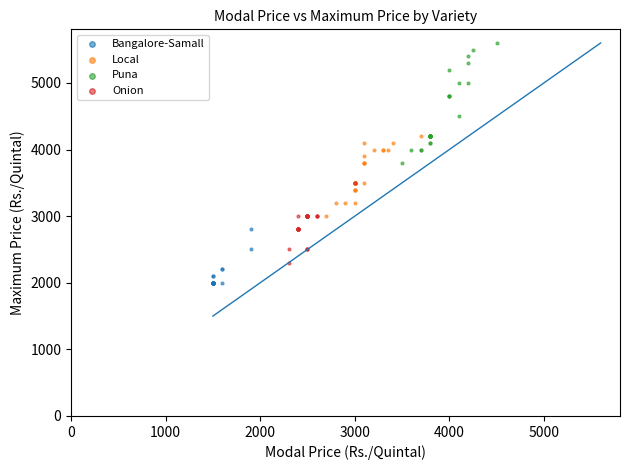

Which series has the widest spread of Y values?

Puna